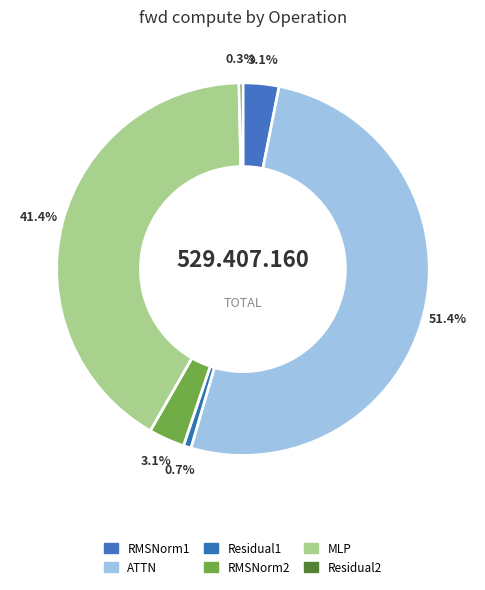

Do RMSNorm1 and Residual2 together represent more than half of the pie?

No